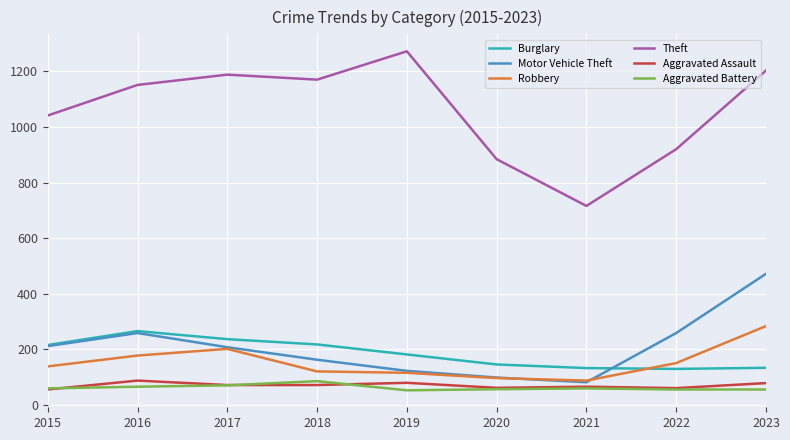

What are all the series names shown in the legend?

Burglary, Motor Vehicle Theft, Robbery, Theft, Aggravated Assault, Aggravated Battery